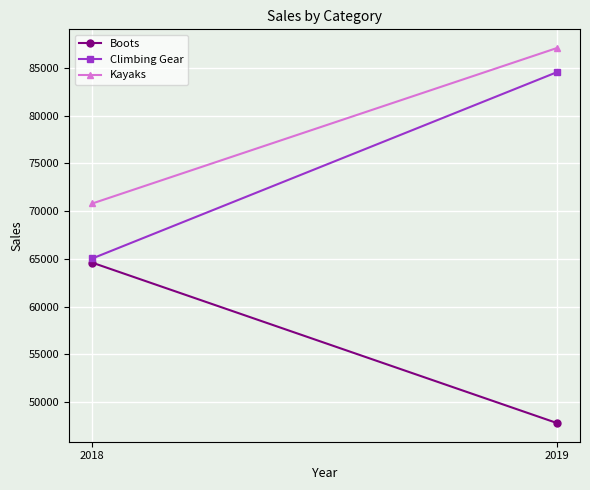

How many values in the Boots series exceed 64592?

1